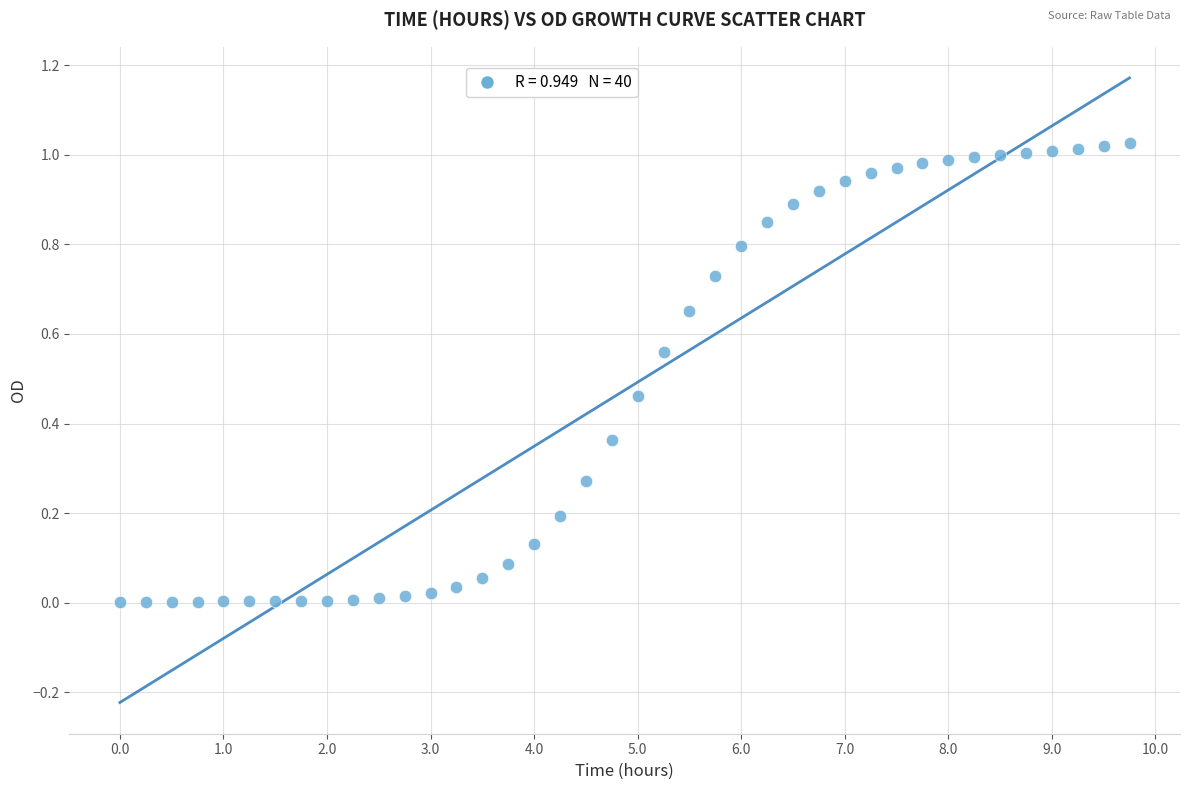

What is the range of X values (max minus min)?

9.8